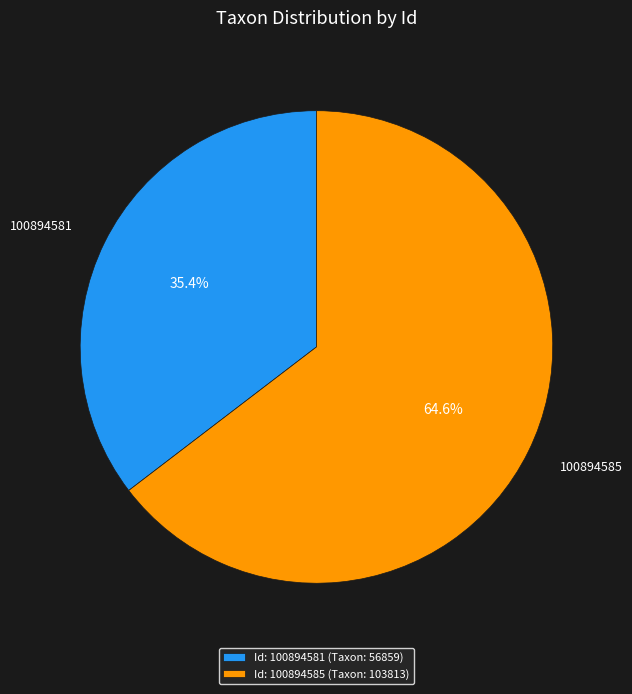

Approximately how many times larger is the value at 100894581 compared to 100894585?

0.5